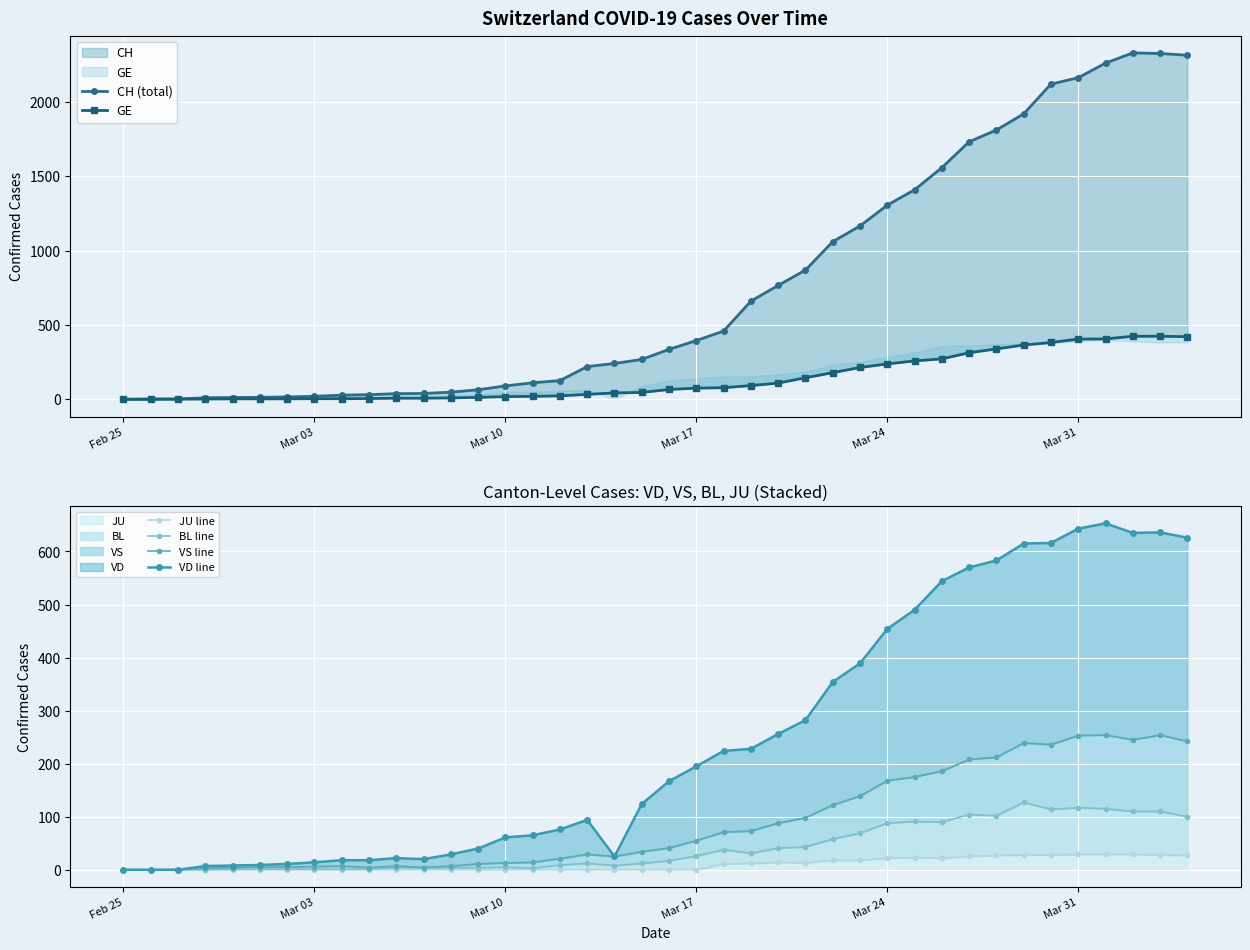

How many values in the VD line series are below 167?

20